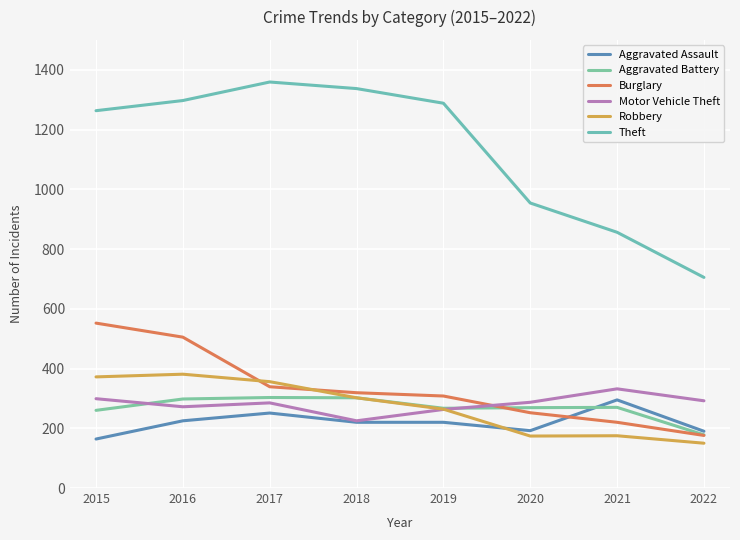

Where is the first local minimum for Aggravated Assault?

2020